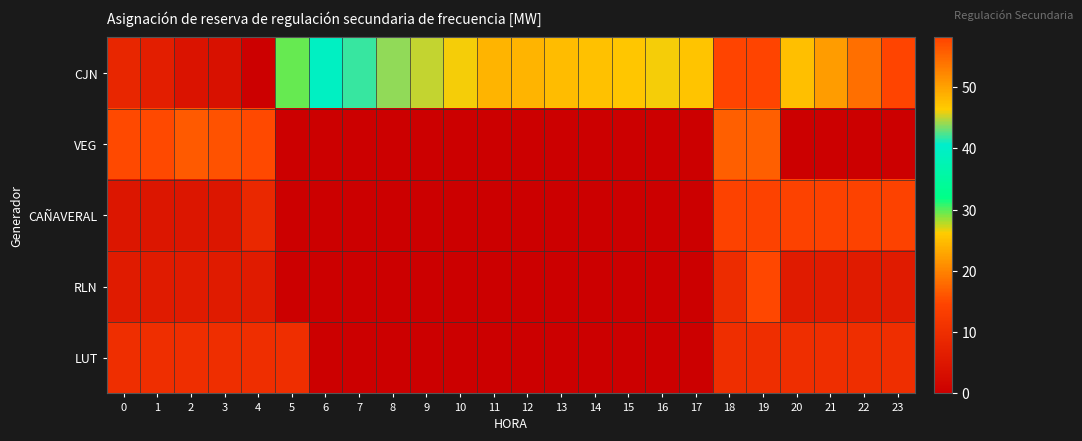

Reading left to right, list all the values displayed in this chart.

CJN: 0=8.3	1=6.8	2=4.2	3=3.7	4=0.0	5=29.6	6=39.4	7=41.9	8=43.9	9=45.0	10=46.2	11=48.4	12=48.5	13=47.7	14=47.3	15=46.8	16=46.2	17=47.1	18=58.1	19=58.1	20=25.0	21=22.1	22=18.3	23=14.7
VEG: 0=15.1	1=15.1	2=16.4	3=15.9	4=15.0	5=0.0	6=0.0	7=0.0	8=0.0	9=0.0	10=0.0	11=0.0	12=0.0	13=0.0	14=0.0	15=0.0	16=0.0	17=0.0	18=17.0	19=17.0	20=0.0	21=0.0	22=0.0	23=0.0
CAÑAVERAL: 0=4.8	1=4.8	2=4.8	3=4.8	4=8.8	5=0.0	6=0.0	7=0.0	8=0.0	9=0.0	10=0.0	11=0.0	12=0.0	13=0.0	14=0.0	15=0.0	16=0.0	17=0.0	18=14.2	19=14.2	20=14.2	21=14.2	22=14.2	23=14.2
RLN: 0=6.1	1=6.1	2=6.1	3=6.1	4=6.1	5=0.0	6=0.0	7=0.0	8=0.0	9=0.0	10=0.0	11=0.0	12=0.0	13=0.0	14=0.0	15=0.0	16=0.0	17=0.0	18=9.7	19=14.9	20=6.1	21=6.1	22=6.1	23=6.1
LUT: 0=10.0	1=10.0	2=10.0	3=10.0	4=10.0	5=10.0	6=0.0	7=0.0	8=0.0	9=0.0	10=0.0	11=0.0	12=0.0	13=0.0	14=0.0	15=0.0	16=0.0	17=0.0	18=10.0	19=10.0	20=10.0	21=10.0	22=10.0	23=10.0